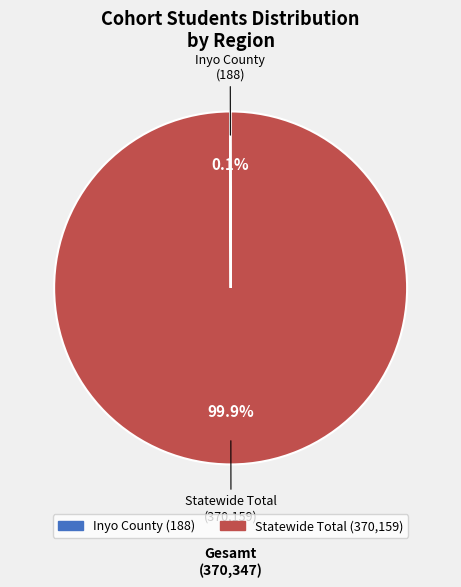

What is the majority slice?

Statewide Total